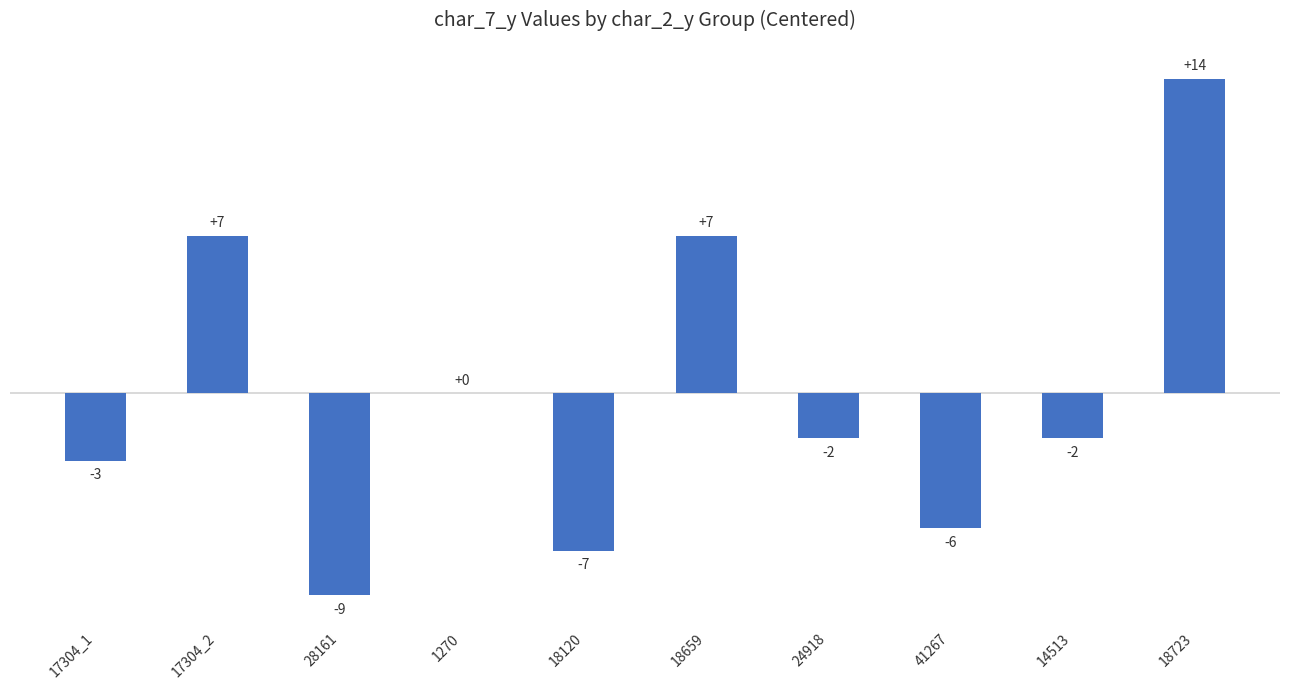

The chart shows a value of 0 at 1270. True or false?

True